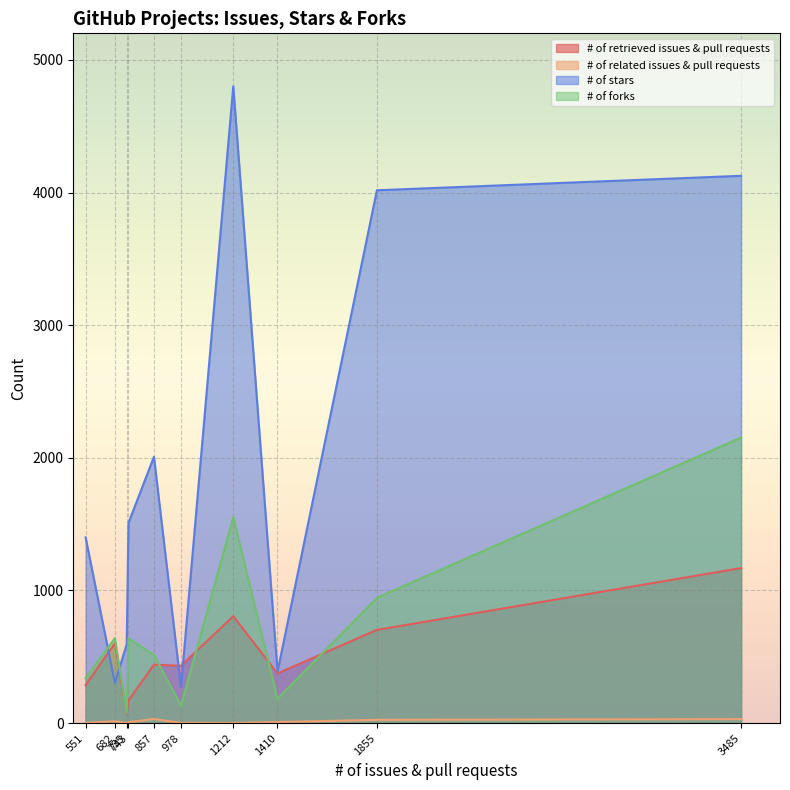

What is the maximum value shown in the chart?

4801